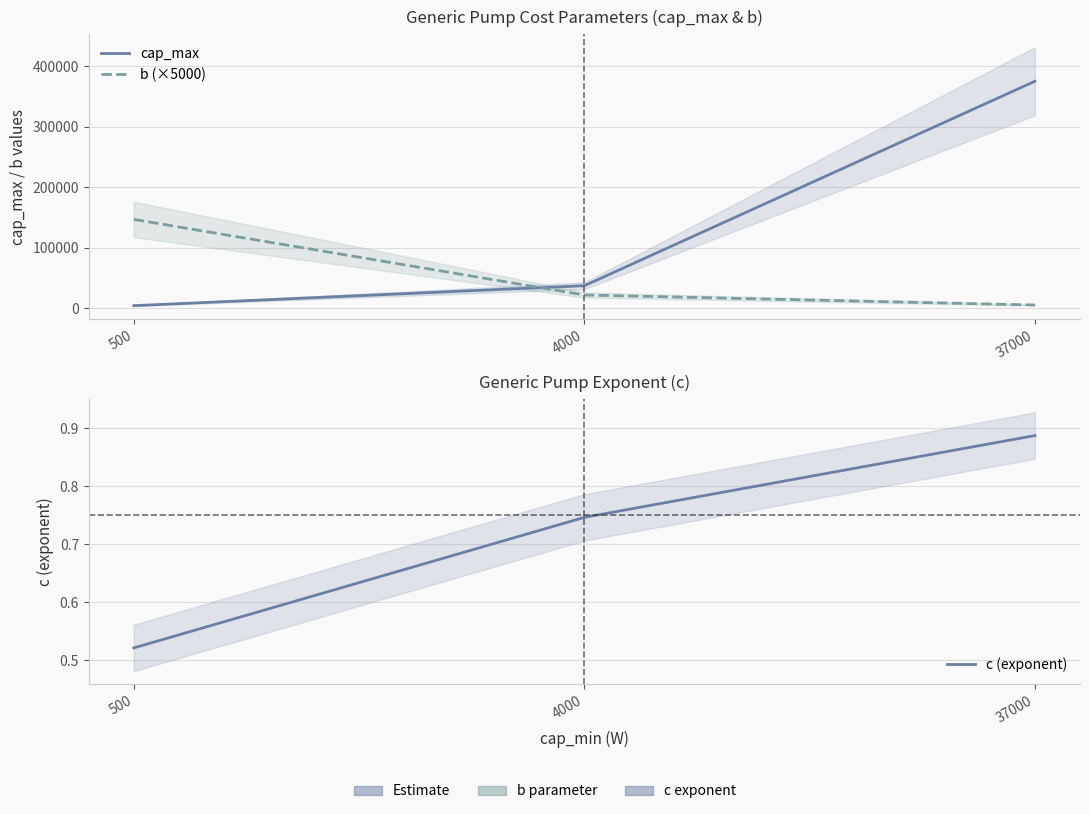

What are all the series names shown in the legend?

cap_max, b (×5000), c (exponent)